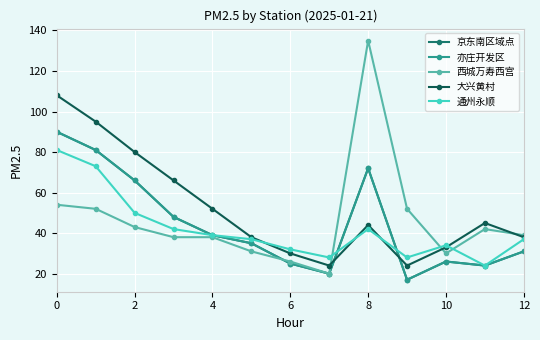

Which category has the lowest value across all series?

9